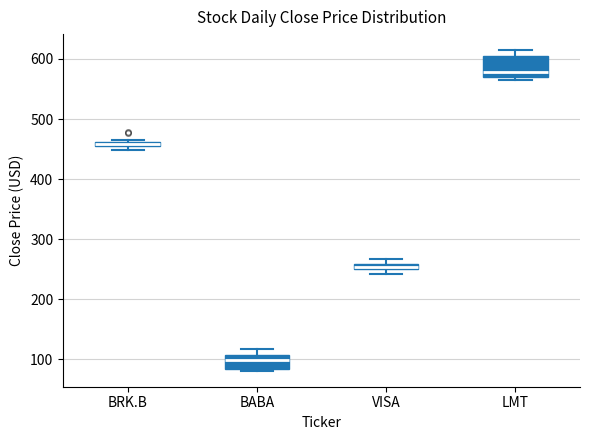

Which box's median line is the lowest?

BABA